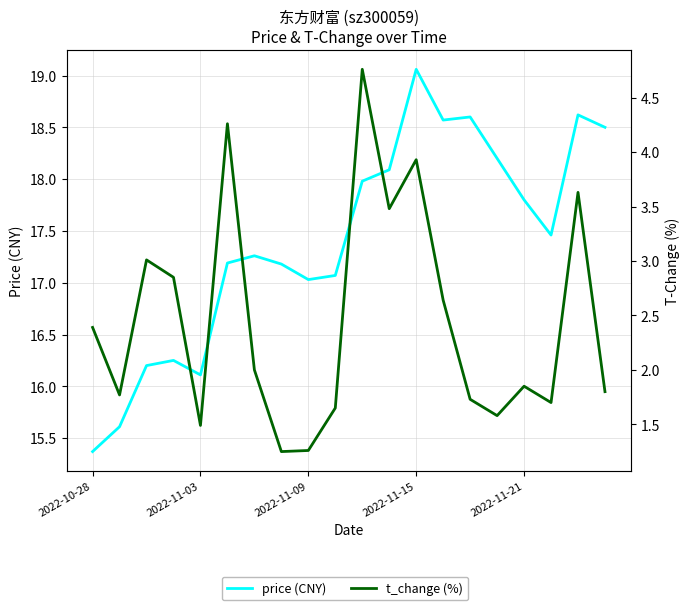

How many values in the t_change (%) series exceed 2?

9